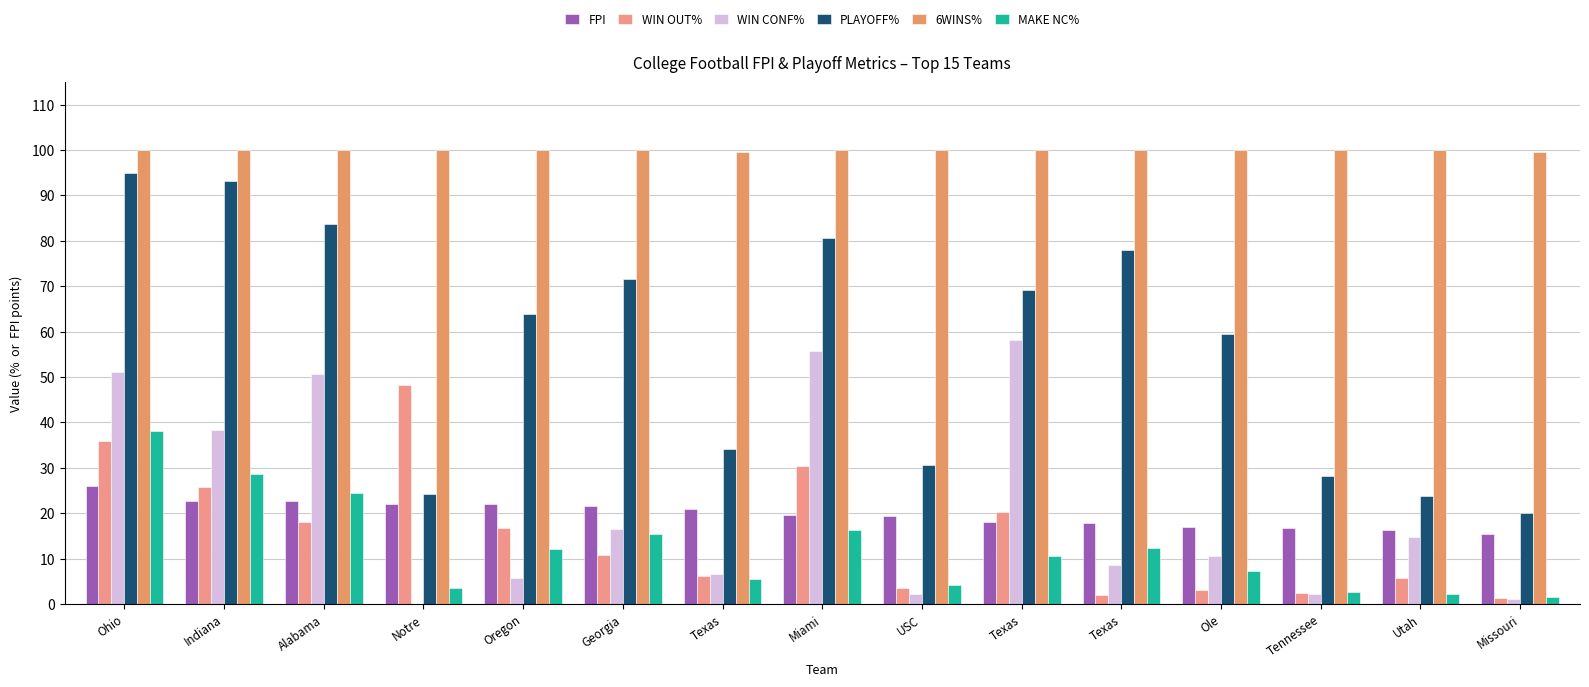

What is the label of the 2nd bar from the right?

Utah